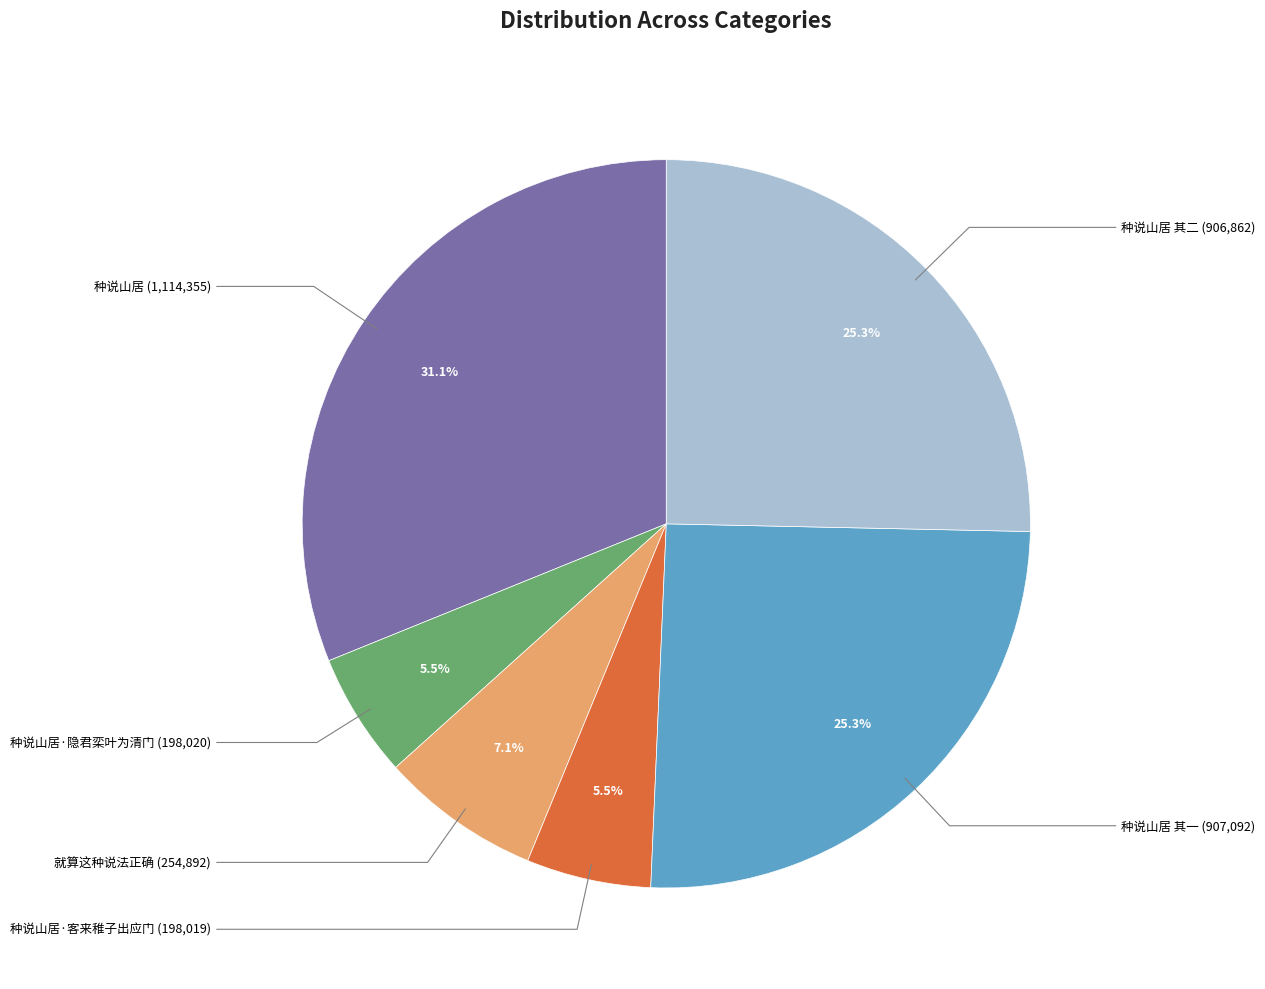

Approximately how many times larger is the value at 种说山居 其二 compared to 就算这种说法正确?

3.6